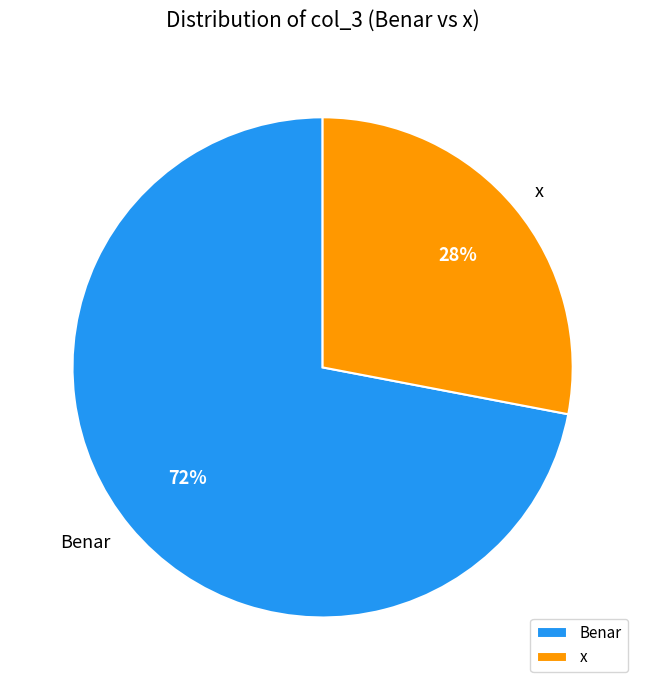

Which has a higher value, x or Benar?

Benar